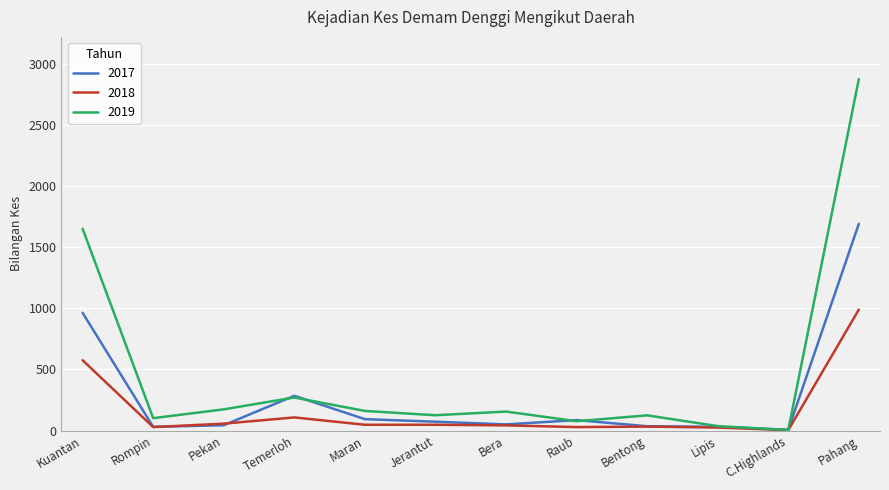

Which series has the widest spread of values?

2019